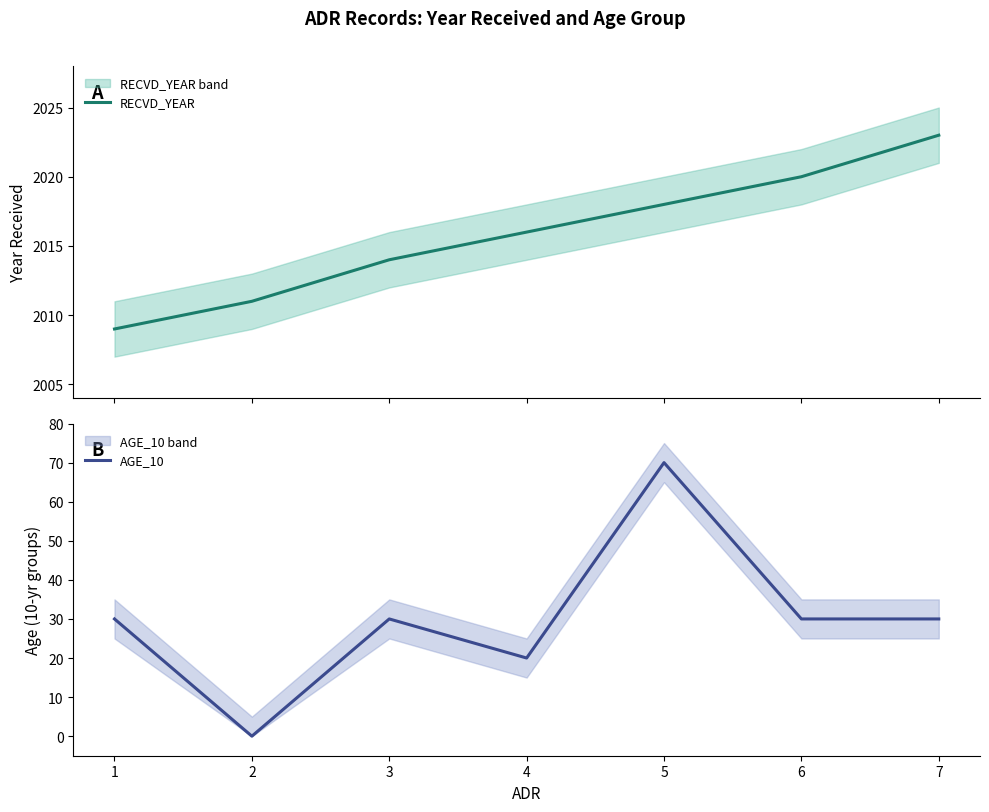

True or false: RECVD_YEAR and AGE_10 intersect in this chart.

False